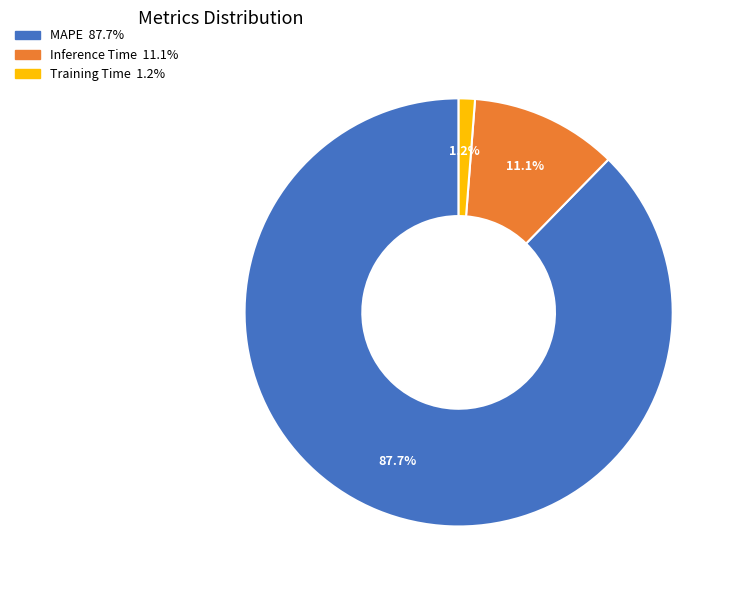

Which has a higher value, Inference Time or Training Time?

Inference Time